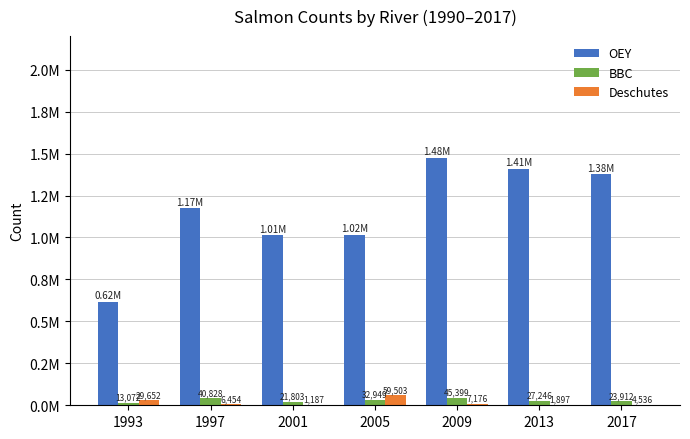

At which category does the chart reach its minimum across all series?

2001